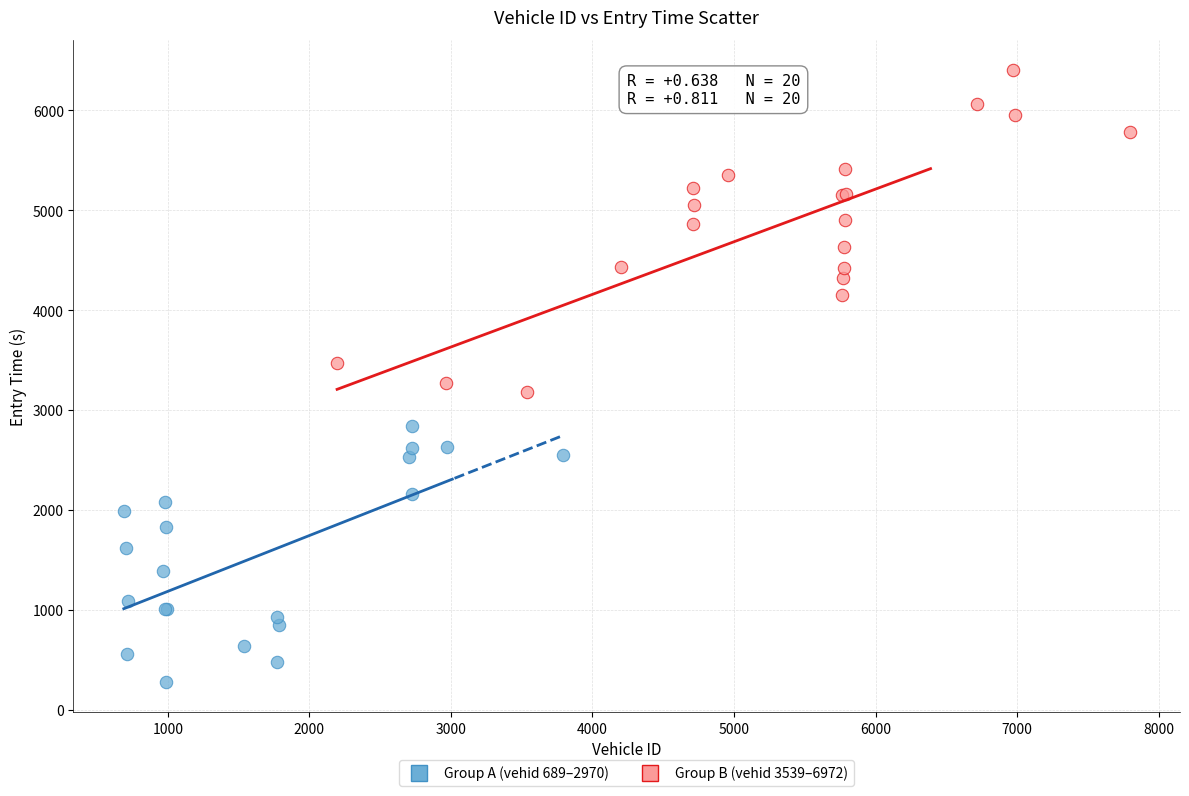

Which series contains the highest Y value?

Group B (vehid 3539–6972)